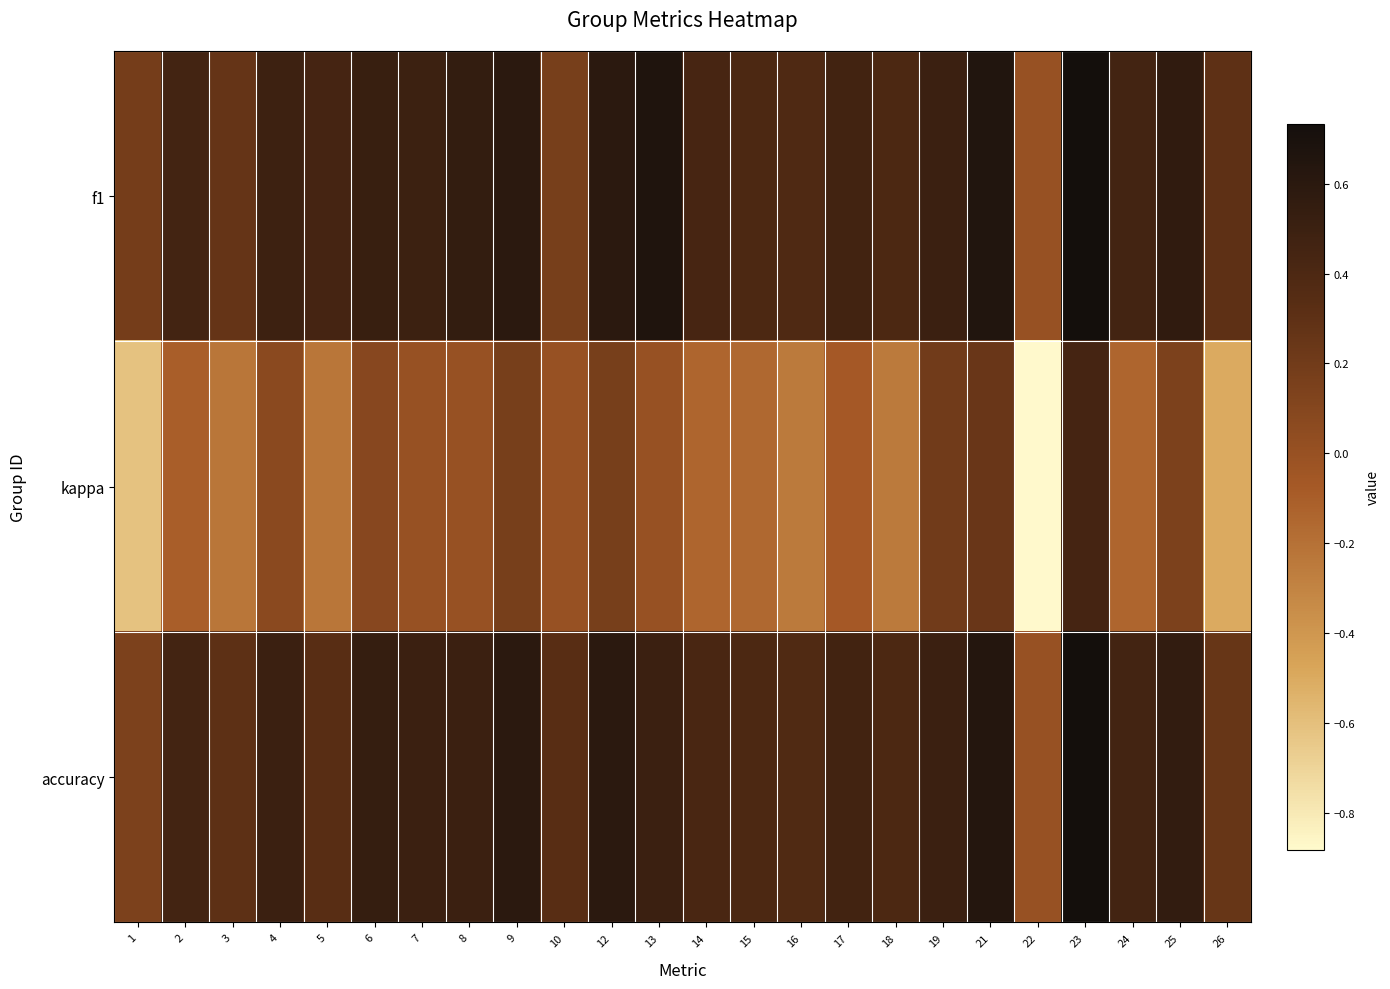

Between 12 and 25, which series saw the biggest shift?

accuracy